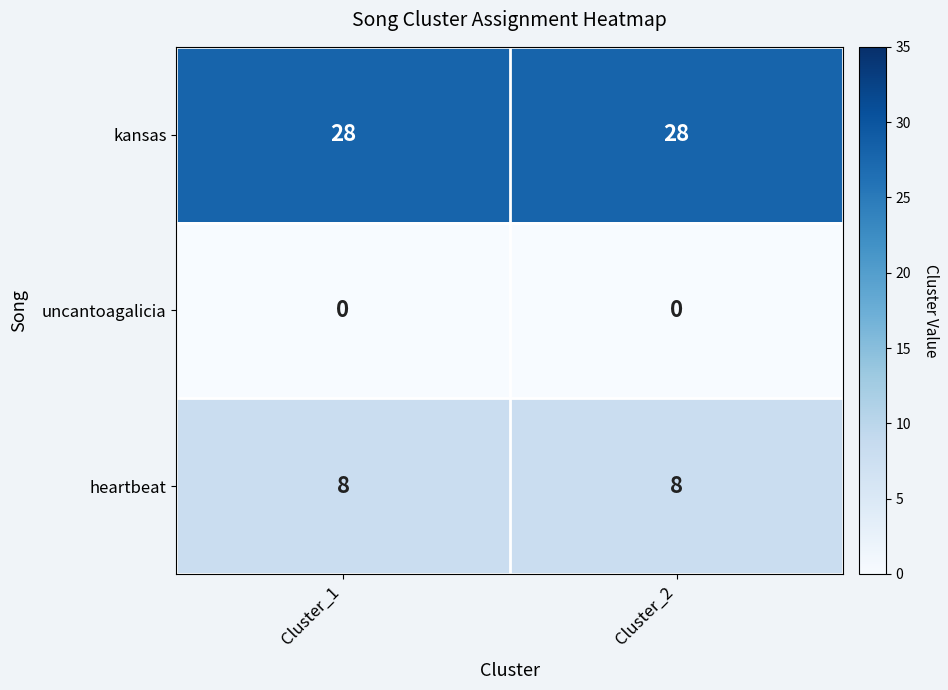

What is the maximum value shown in the chart?

28